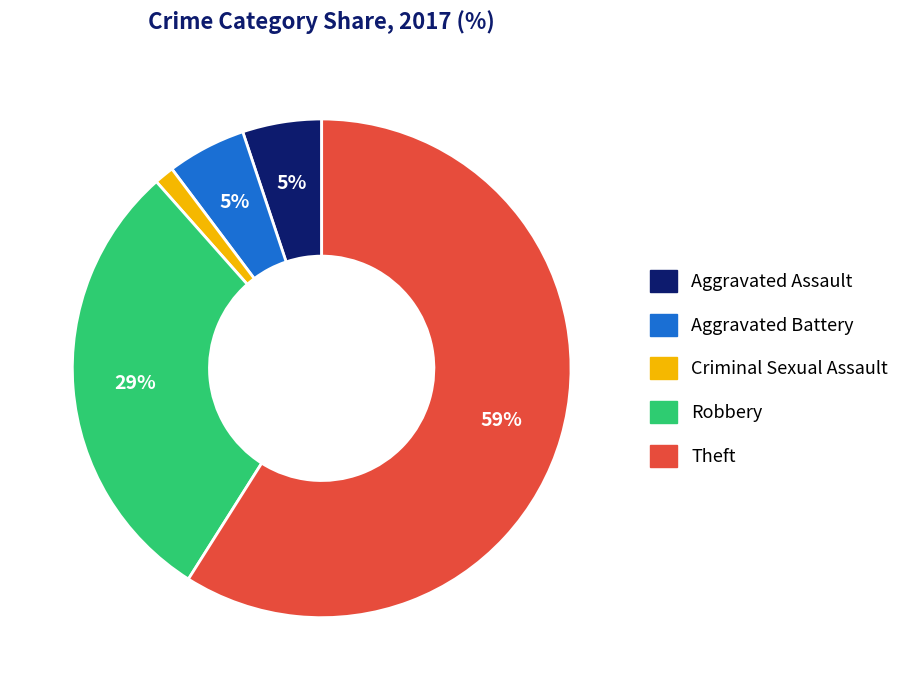

How many segments does this pie chart have?

5